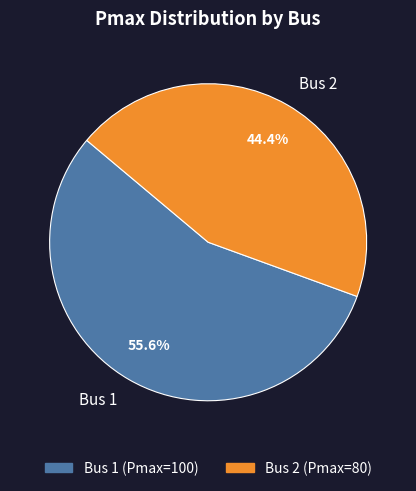

Count the number of slices in the pie.

2